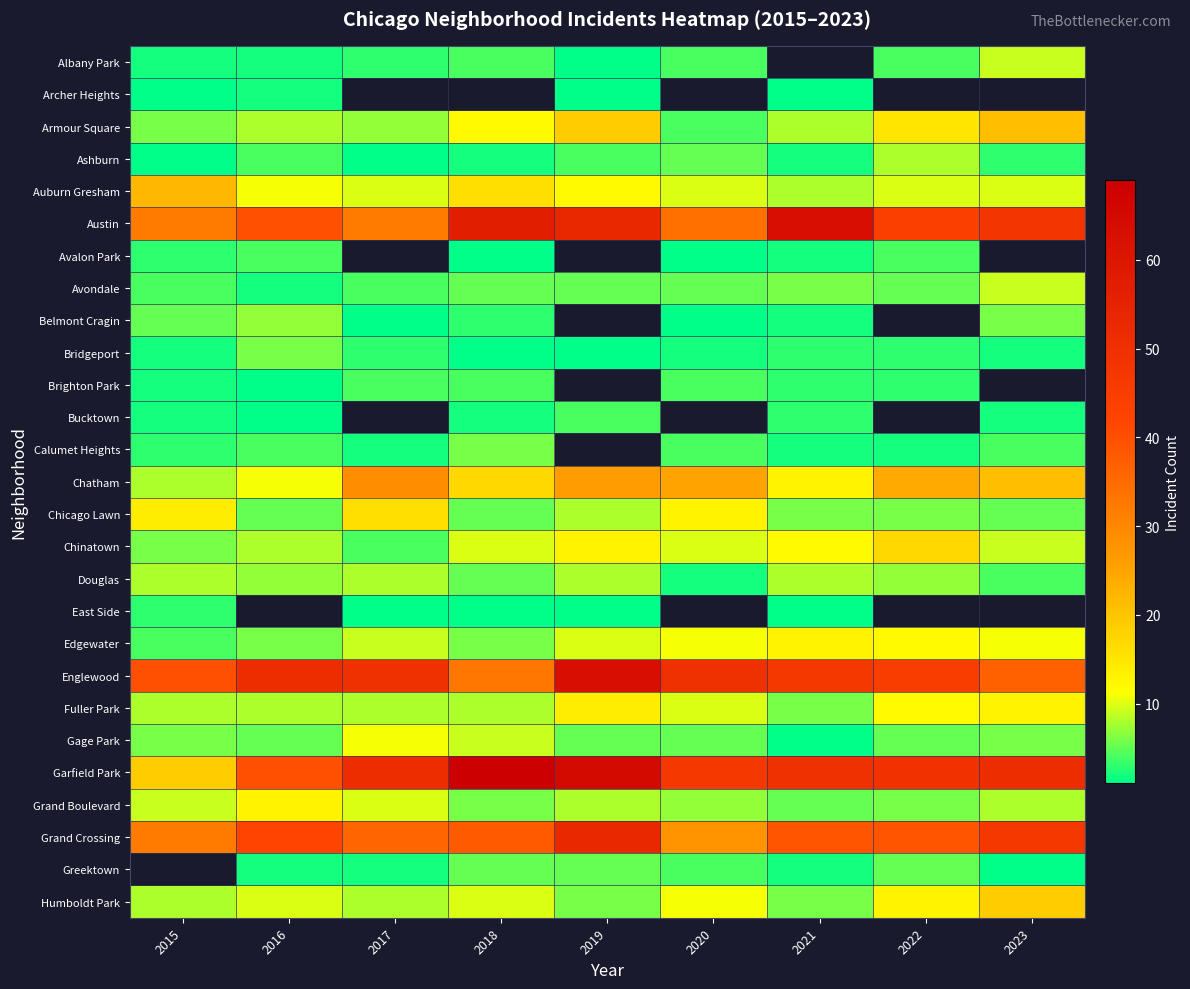

Rank the series by their maximum value, from highest to lowest.

Garfield Park, Austin, Englewood, Grand Crossing, Chatham, Auburn Gresham, Armour Square, Chinatown, Chicago Lawn, Fuller Park, Edgewater, Grand Boulevard, Gage Park, Albany Park, Avondale, Ashburn, Douglas, Belmont Cragin, Bridgeport, Calumet Heights, Avalon Park, Brighton Park, Bucktown, East Side, Archer Heights, Greektown, Humboldt Park